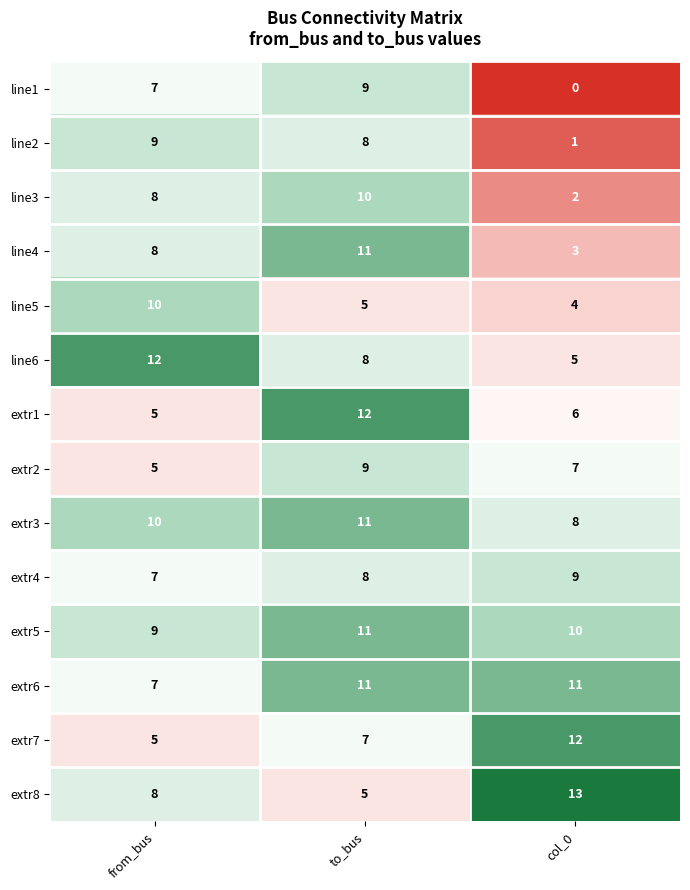

Is the value of extr3 at from_bus greater than the value of line4 at to_bus?

No